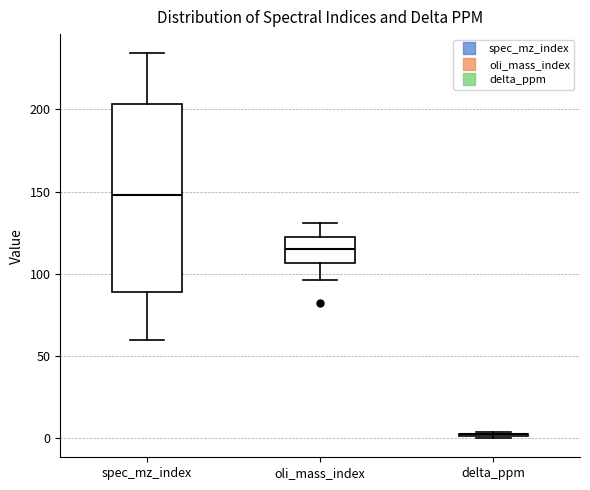

Which box is the tallest, from its lower edge to its upper edge?

spec_mz_index